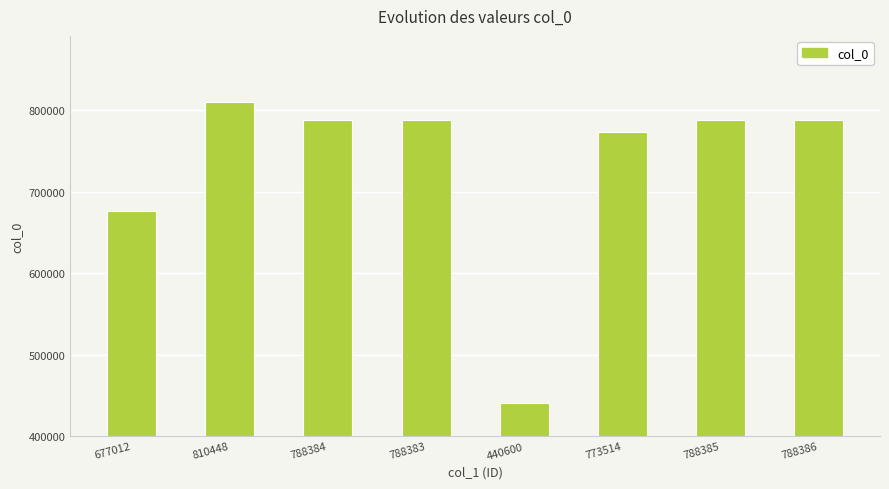

How many categories are shown in the chart?

8